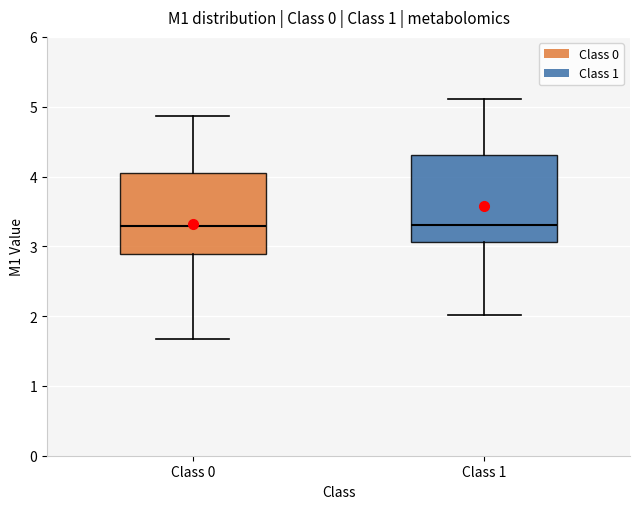

Where does the lower whisker of the box for Class 0 end on the y-axis? The values are not printed on the chart, so give them approximately, as read against the axis.

1.7